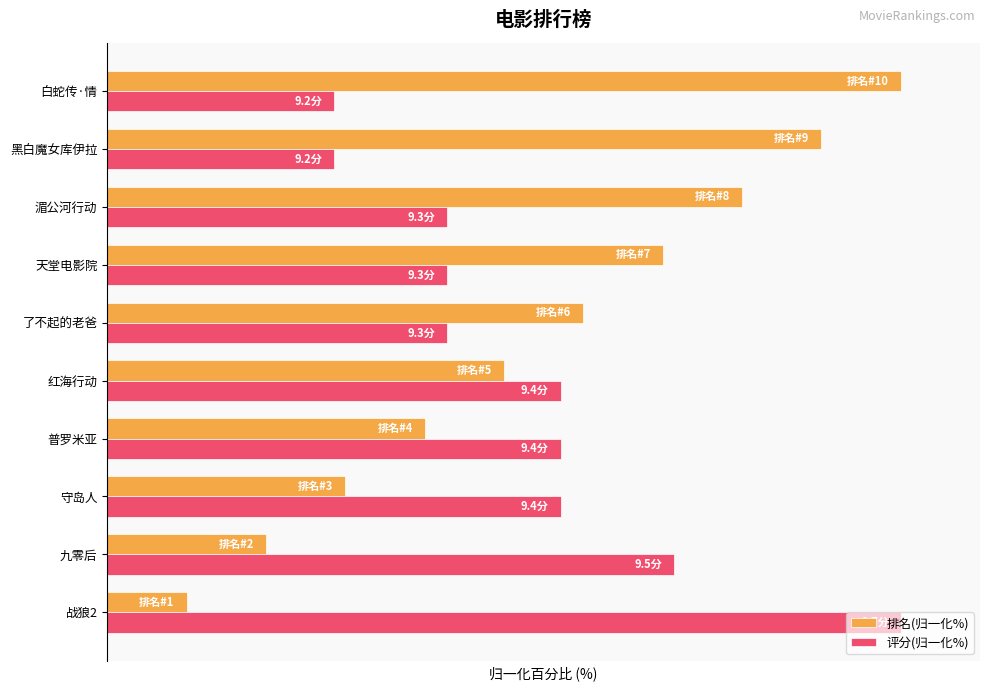

What is the value of the 评分(归一化%) bar at the 10th from the left?

28.6